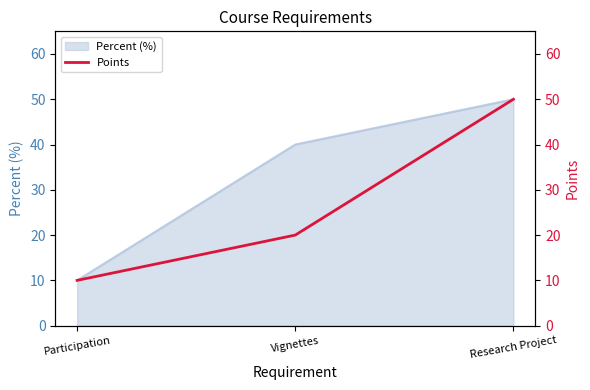

What is the approximate value at Research Project?

50